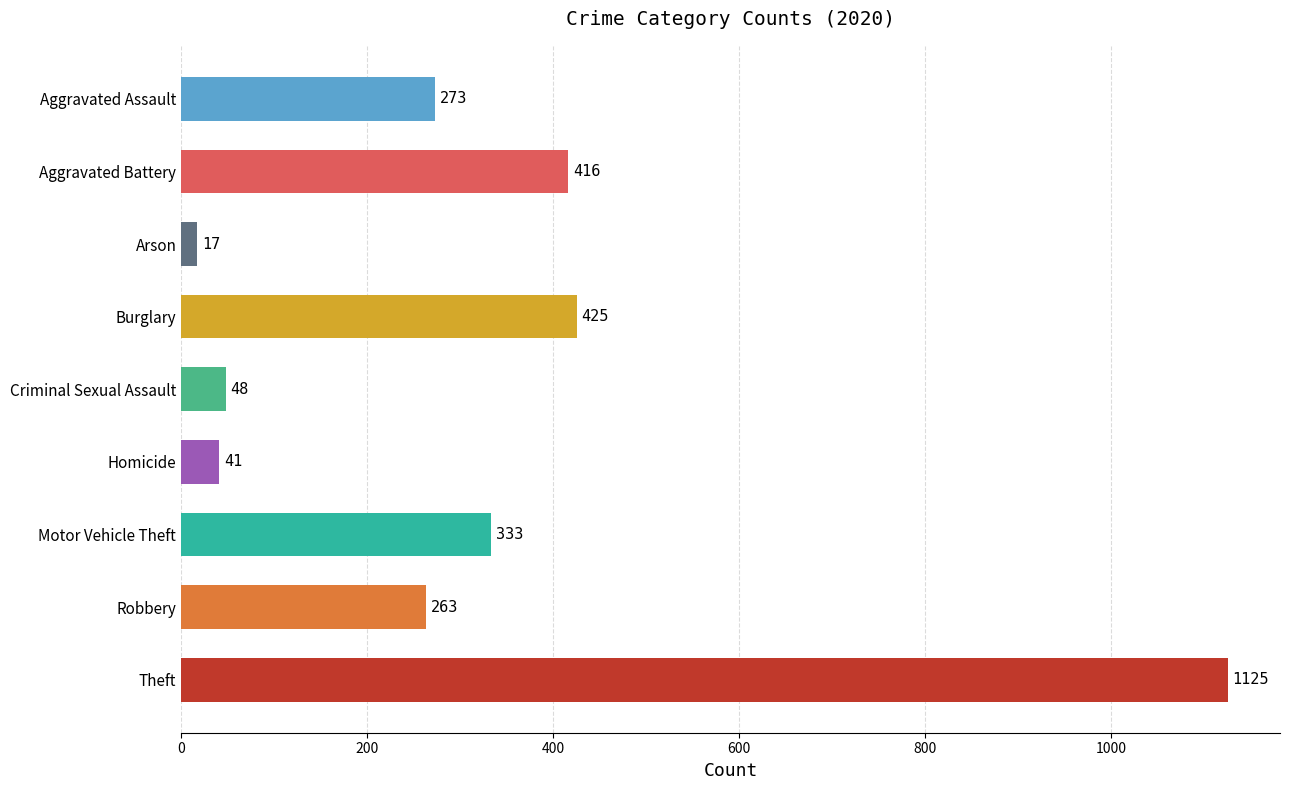

Which label corresponds to the smallest value in the chart?

Arson